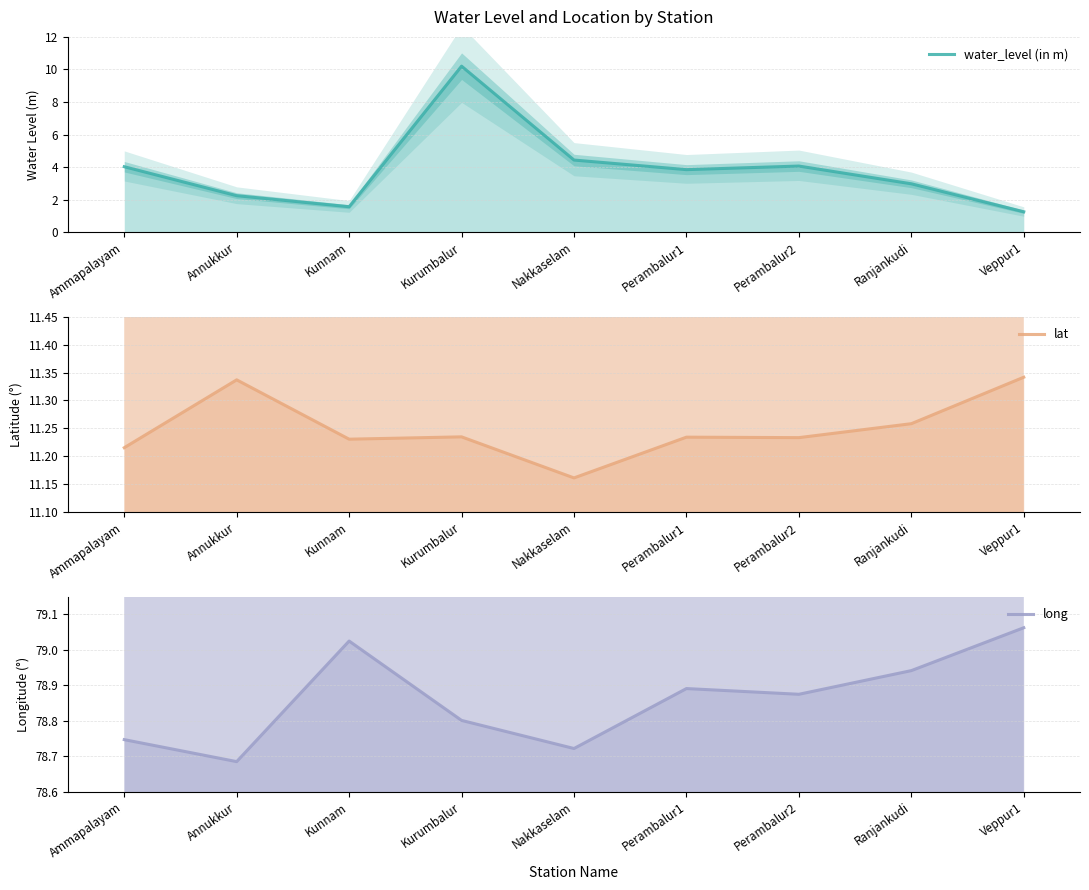

What is the spread (max minus min) of values at Annukkur?

76.4